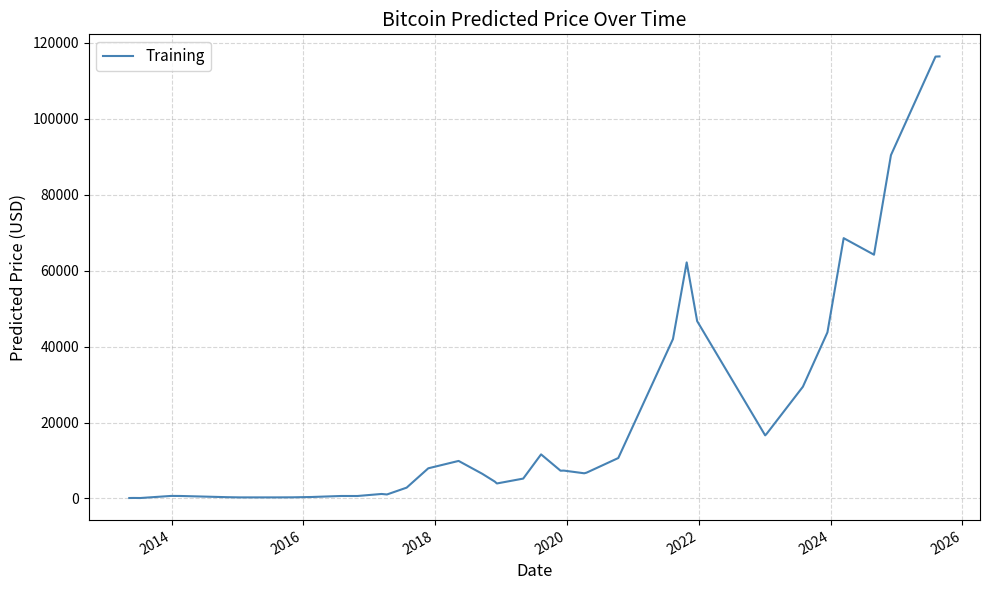

What is the maximum value shown in the chart?

116433.6